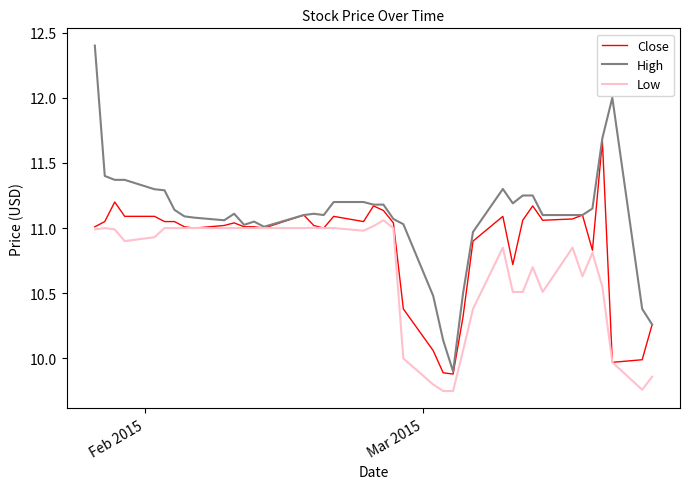

Rank the series by their average value, from lowest to highest.

Low, Close, High